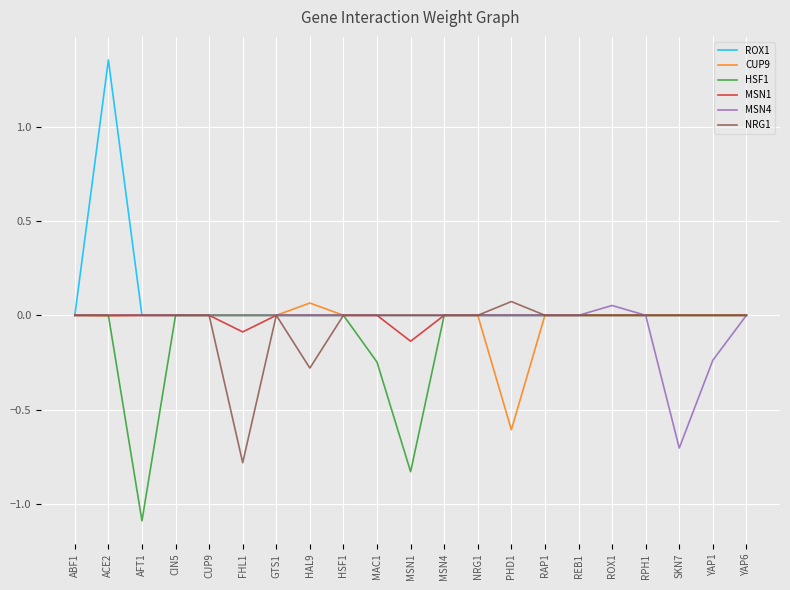

At which category is the sum across all series the highest?

ACE2